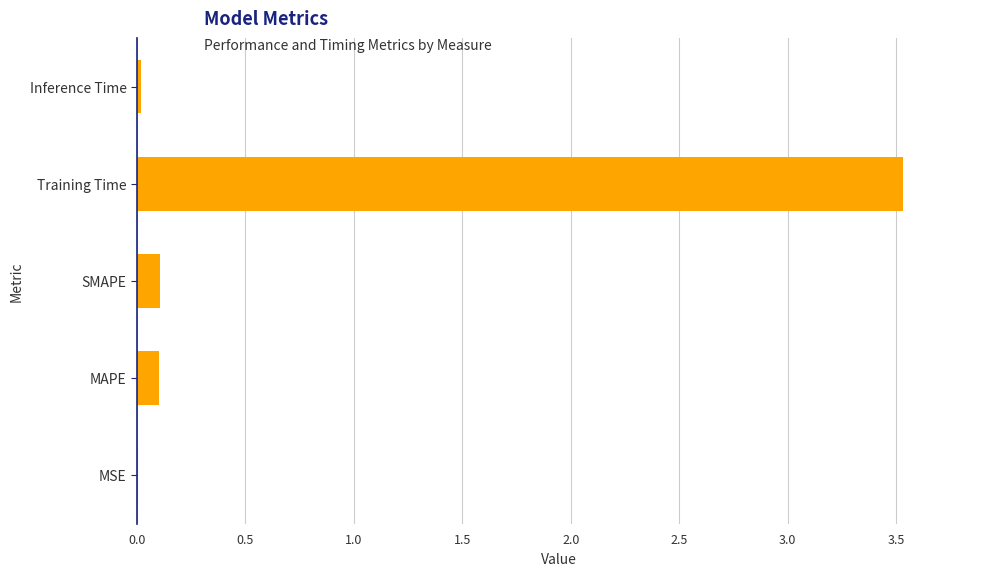

The chart shows a value of 5.8 at Training Time. True or false?

False